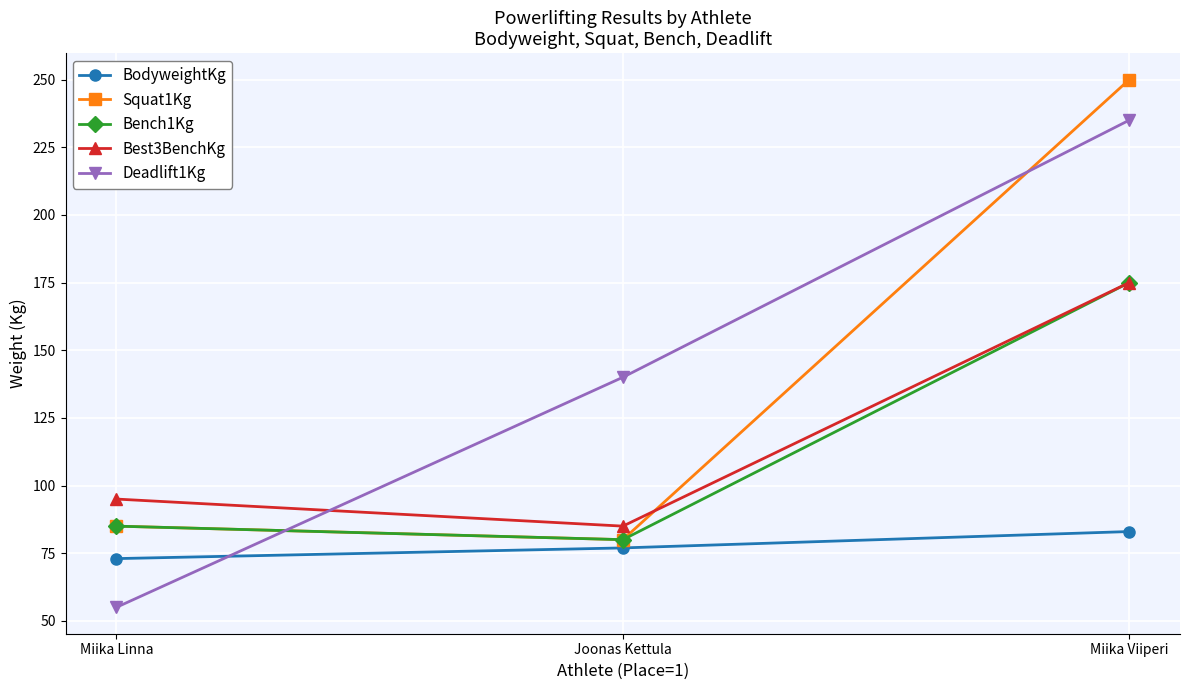

Reading right to left, what are all the values shown in this chart?

BodyweightKg: 83.0	77.0	73.0
Squat1Kg: 250.0	80.0	85.0
Bench1Kg: 175.0	80.0	85.0
Best3BenchKg: 175.0	85.0	95.0
Deadlift1Kg: 235.0	140.0	55.0